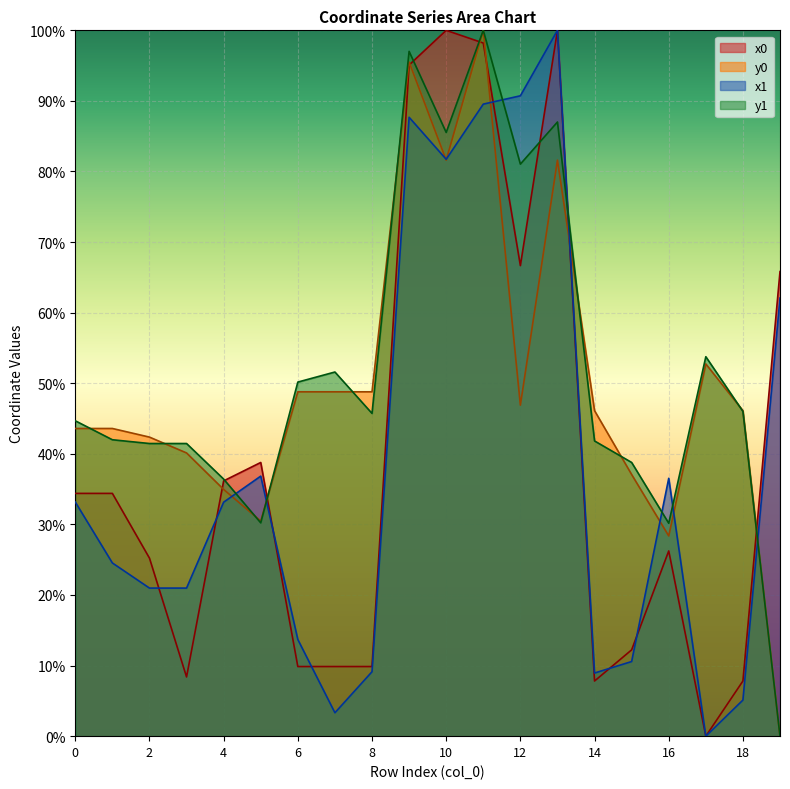

What is the value of the x1 point at the 13th from the left?

90.7